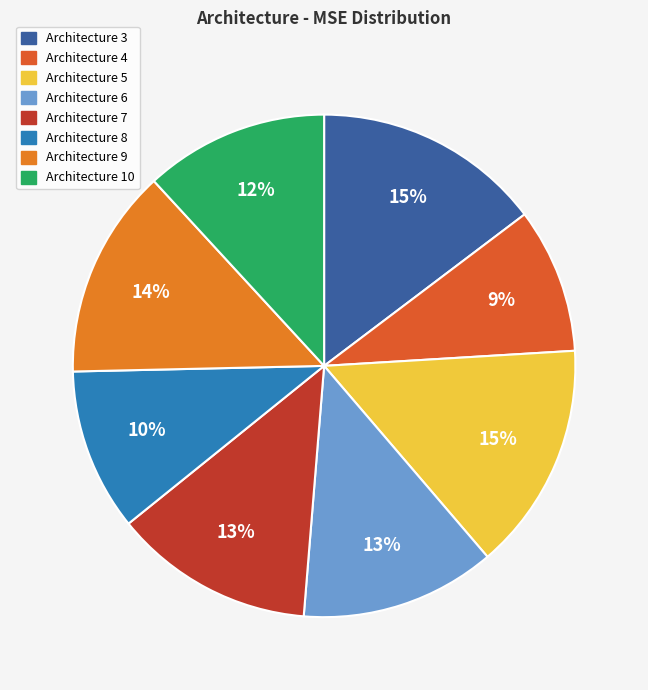

Rank the categories by value from lowest to highest.

4, 8, 10, 6, 7, 9, 5, 3